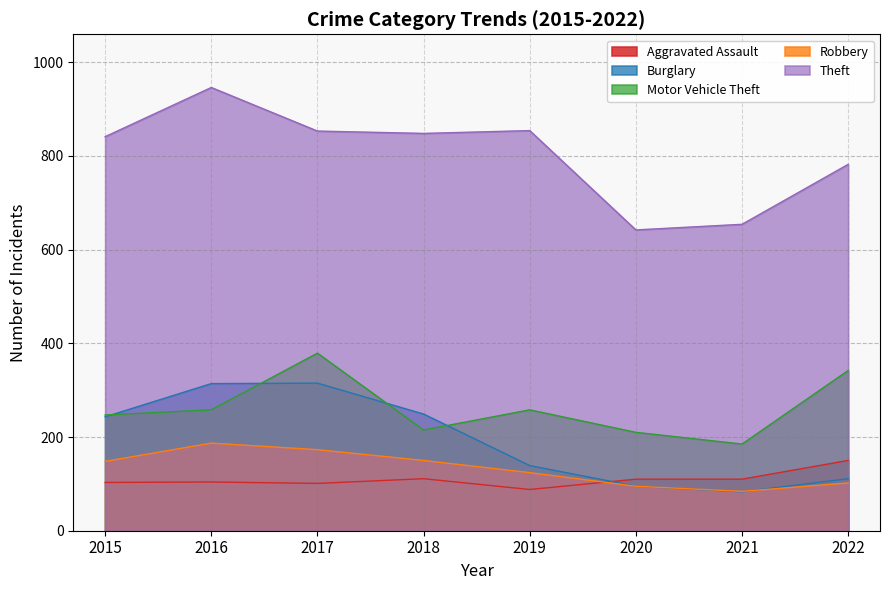

True or false: Aggravated Assault and Robbery intersect in this chart.

True